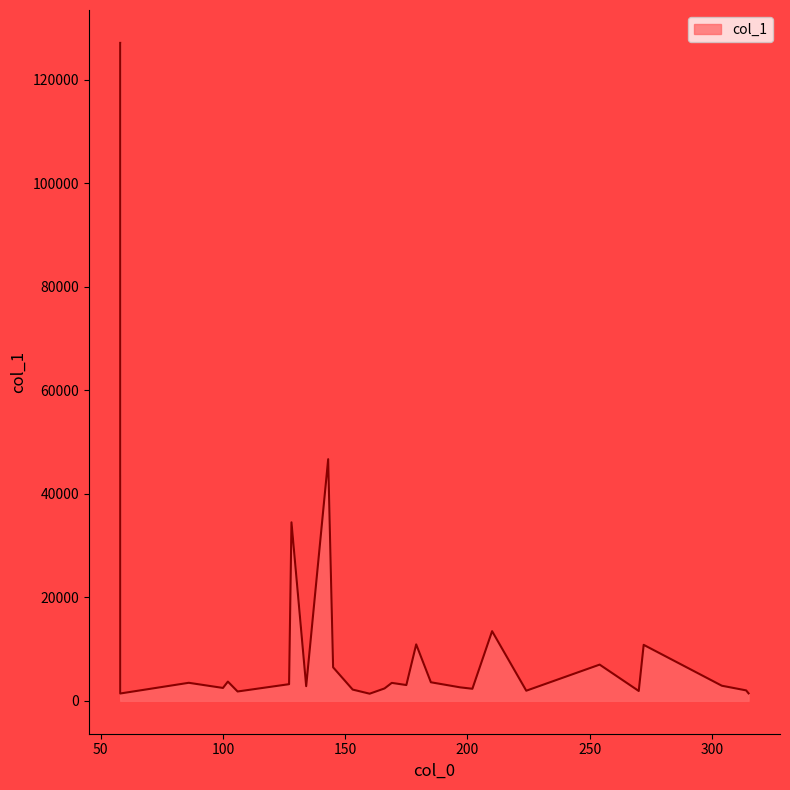

What is the maximum value shown in the chart?

127130.5